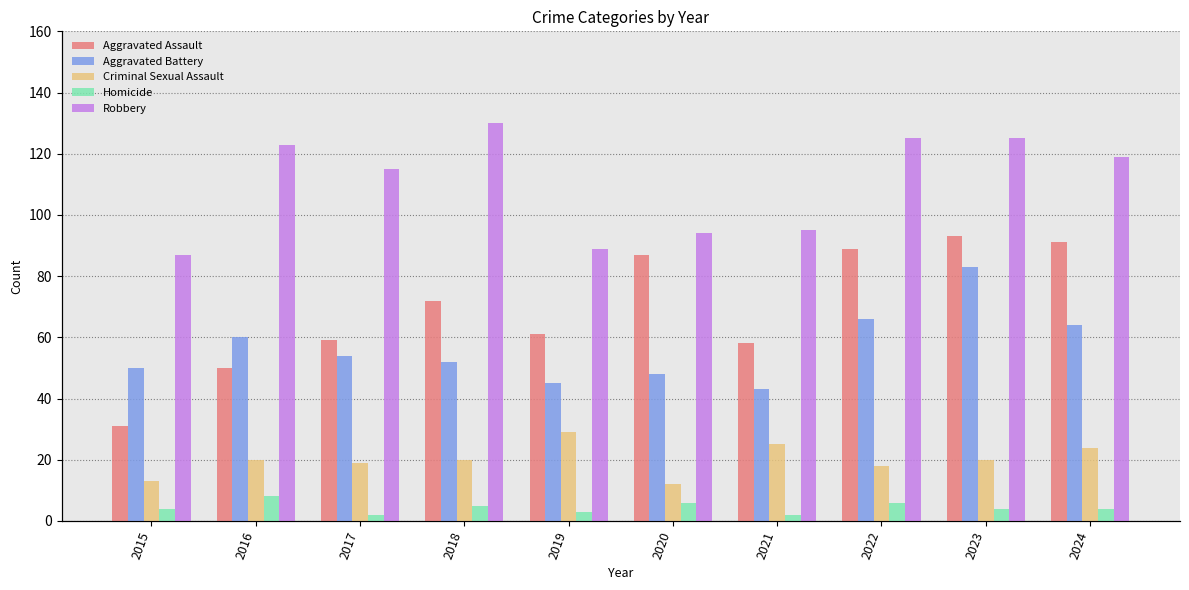

What is the difference between the Homicide values at 2018 and 2015?

1